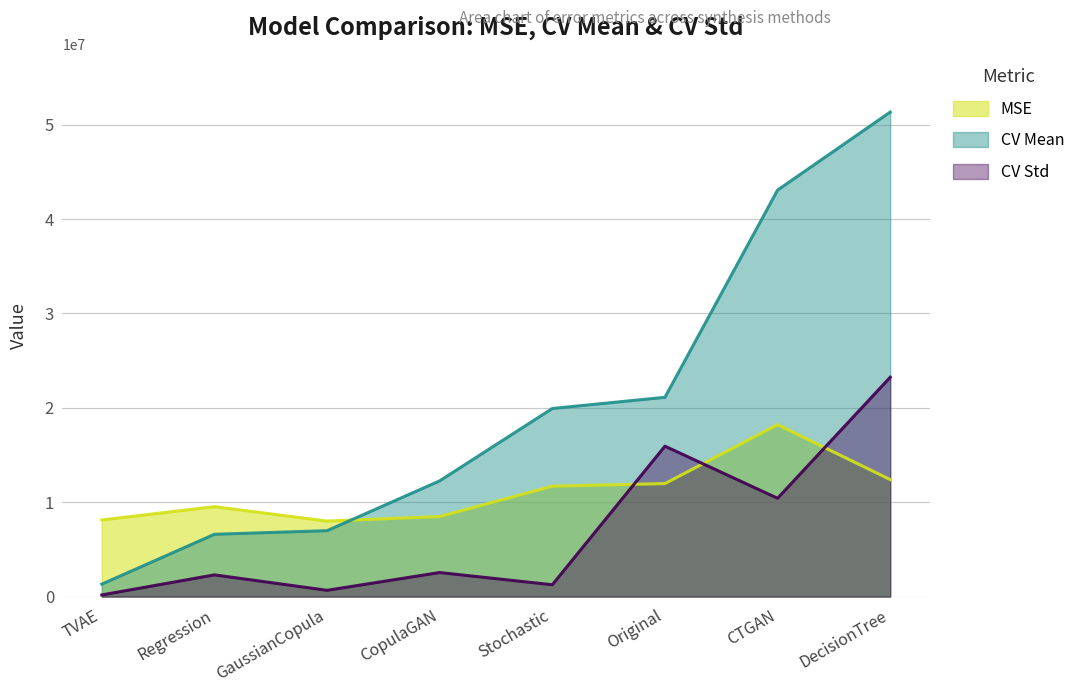

How many series are shown in this chart?

3